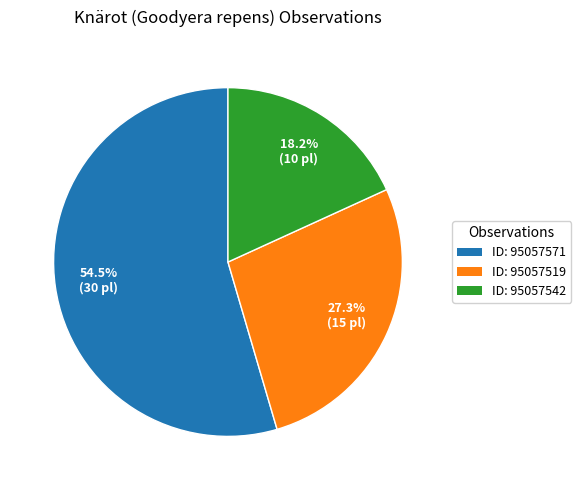

Which slice is the largest?

ID: 95057571